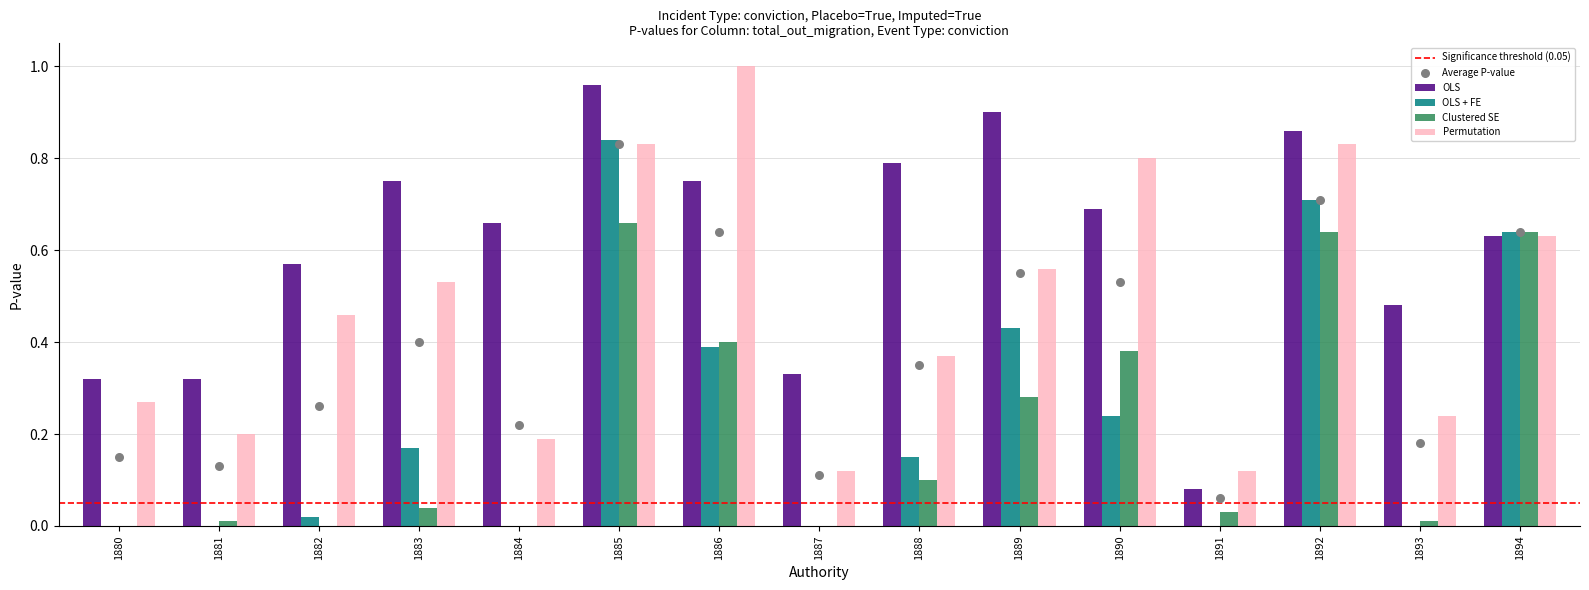

Which series reaches the minimum Y coordinate?

OLS + FE